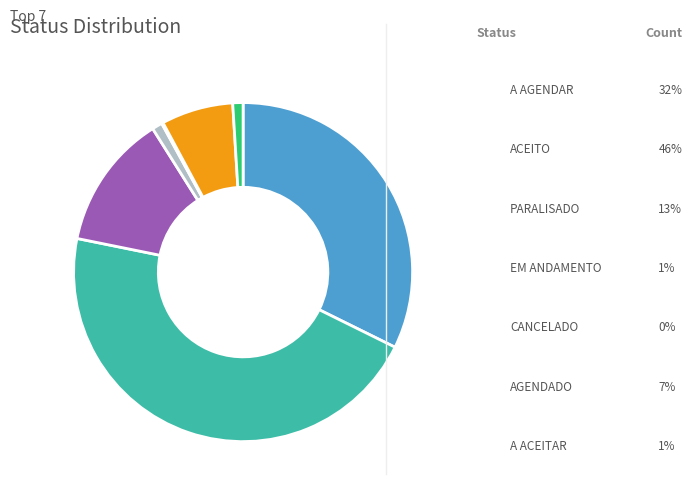

Does A ACEITAR represent more than half of the total?

No